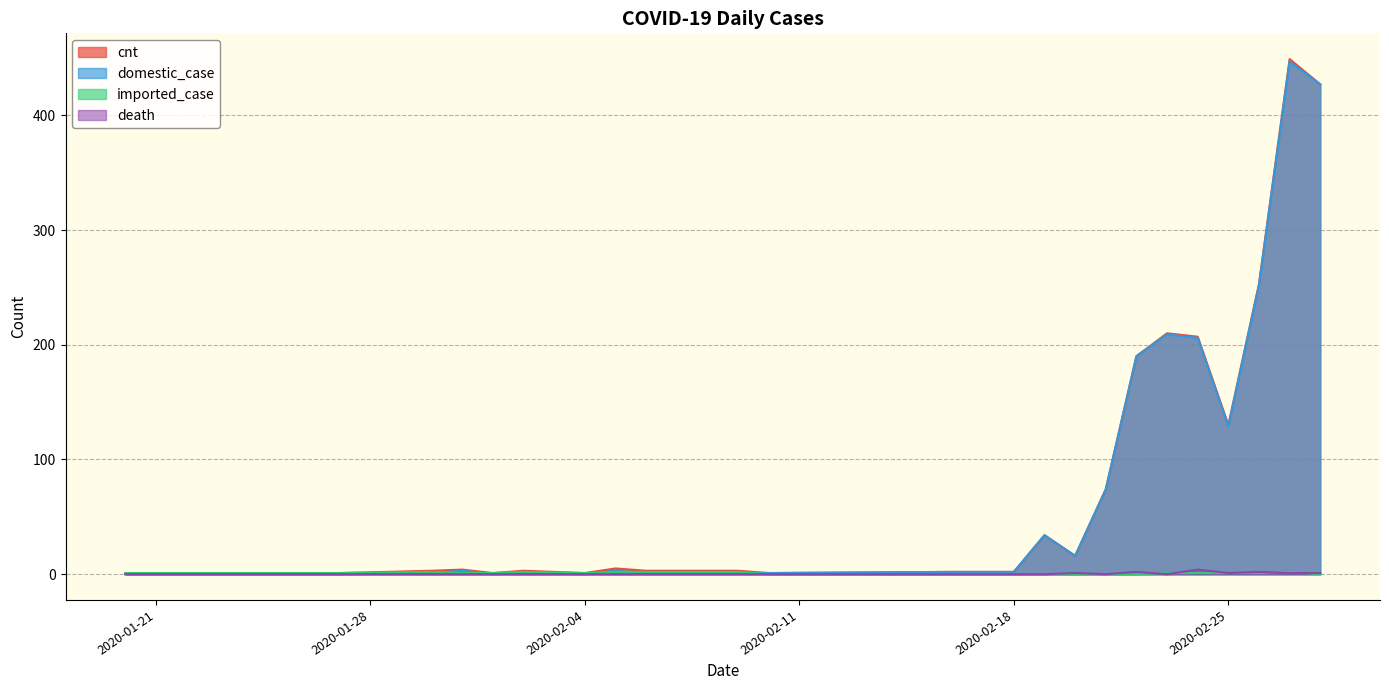

True or false: death has a value of 0 at 2020-02-05.

True